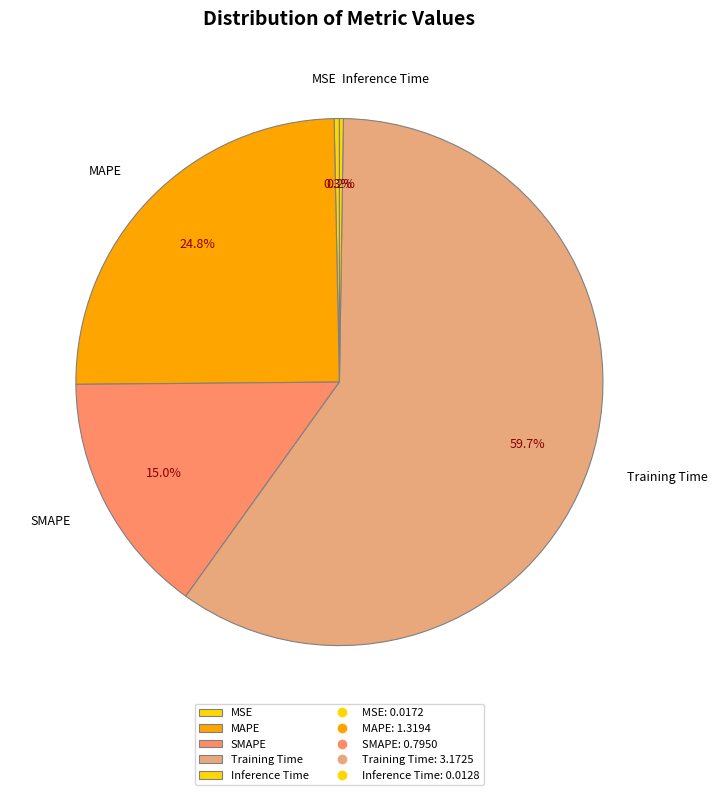

Combined, do SMAPE and Training Time account for over 50%?

Yes